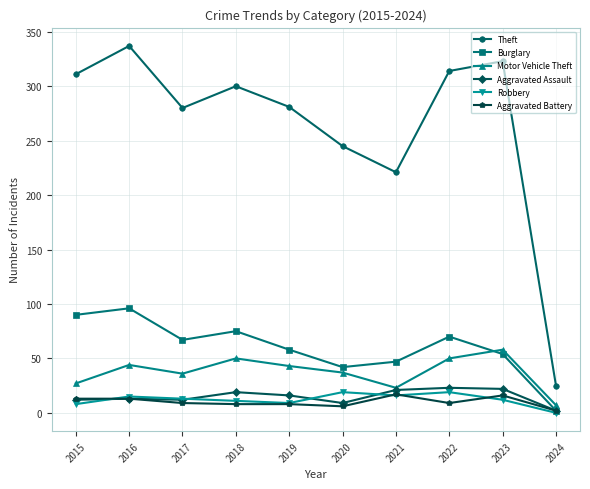

Where does the Aggravated Battery series first go above 9?

2015